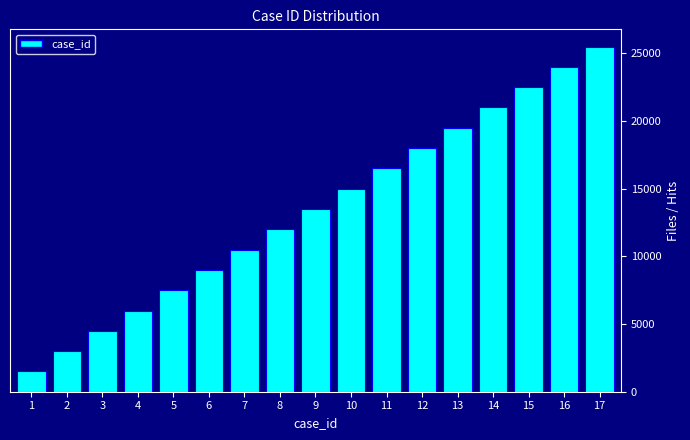

Reading right to left, transcribe all the data shown in this chart.

25500	24000	22500	21000	19500	18000	16500	15000	13500	12000	10500	9000	7500	6000	4500	3000	1500